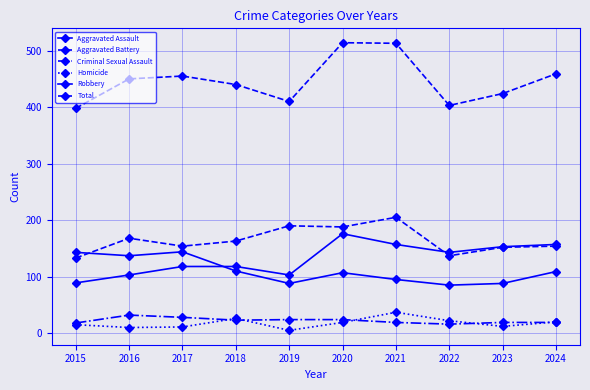

What is the difference between the highest and lowest values at 2015?

383